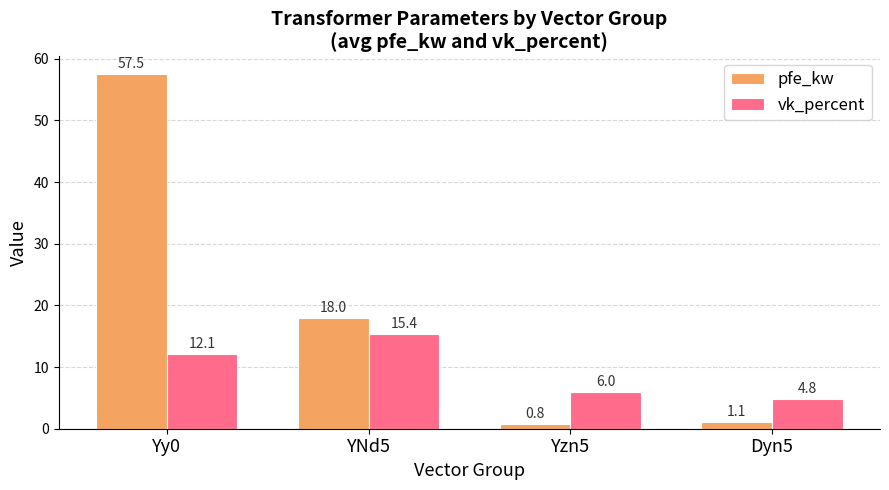

The value of vk_percent at YNd5 is 15.4. True or false?

True